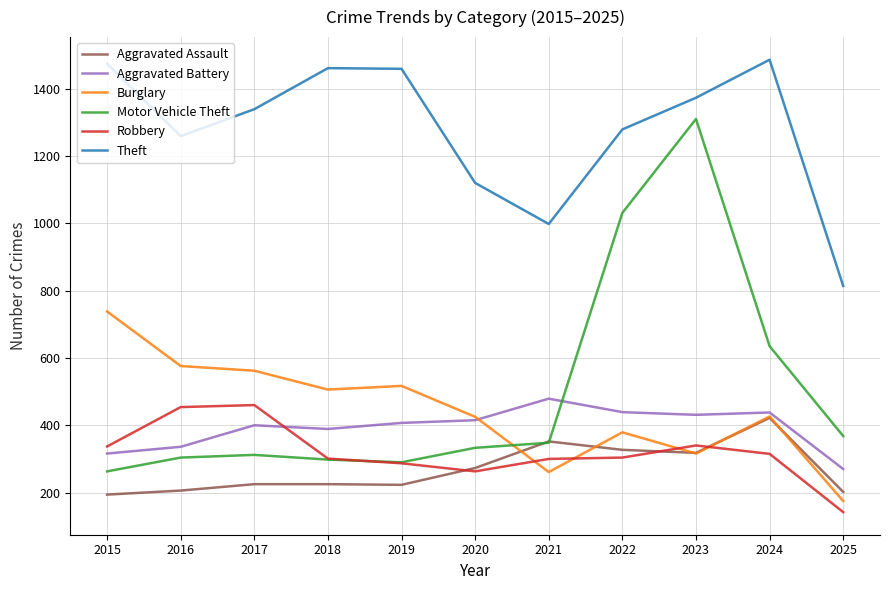

True or false: Robbery and Burglary intersect in this chart.

True